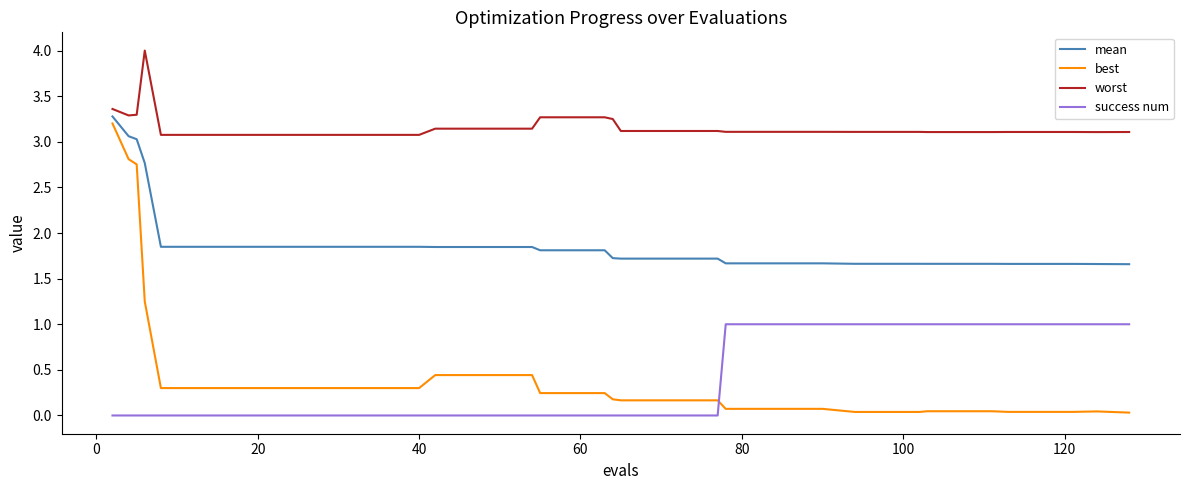

What is the difference between the maximum and minimum values in the worst series?

0.9